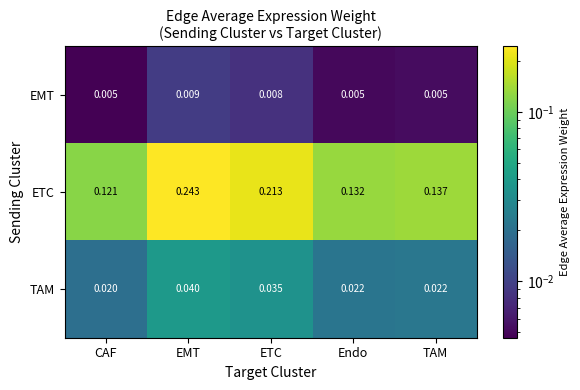

At which category does the chart reach its peak across all series?

EMT